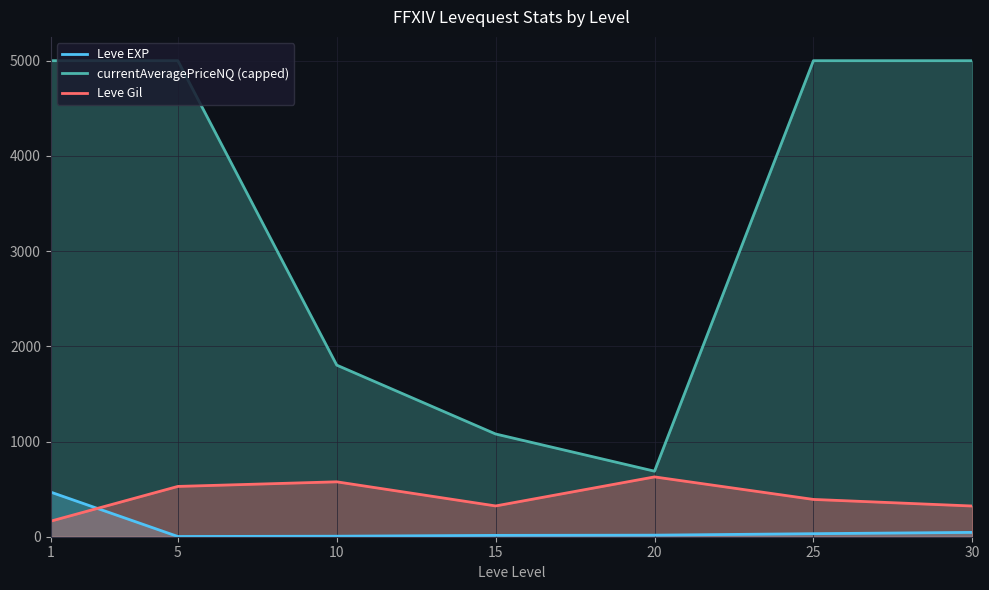

Is the value of Leve Gil at 20 greater than the value of currentAveragePriceNQ (capped) at 1?

No